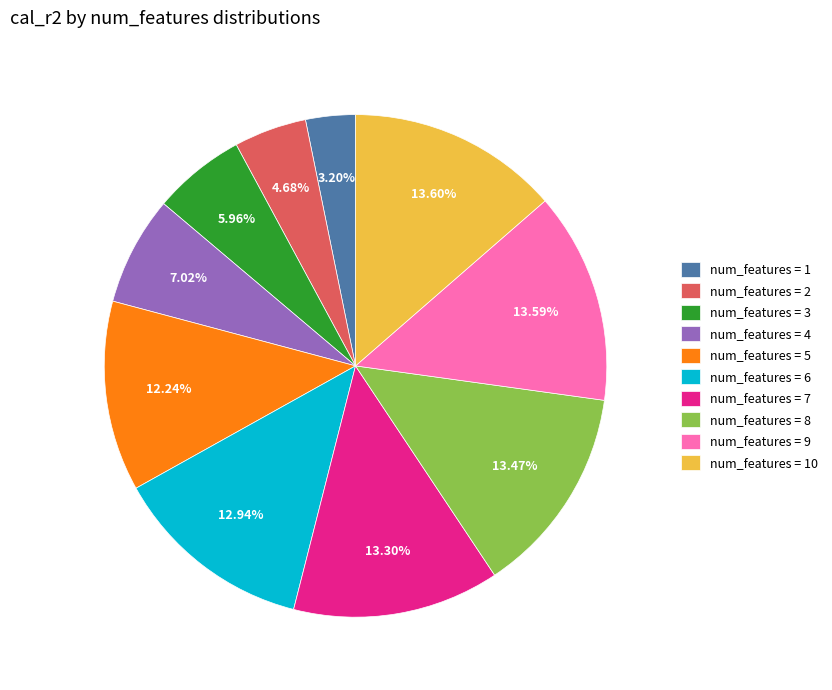

Do num_features = 5 and num_features = 3 together represent more than half of the pie?

No